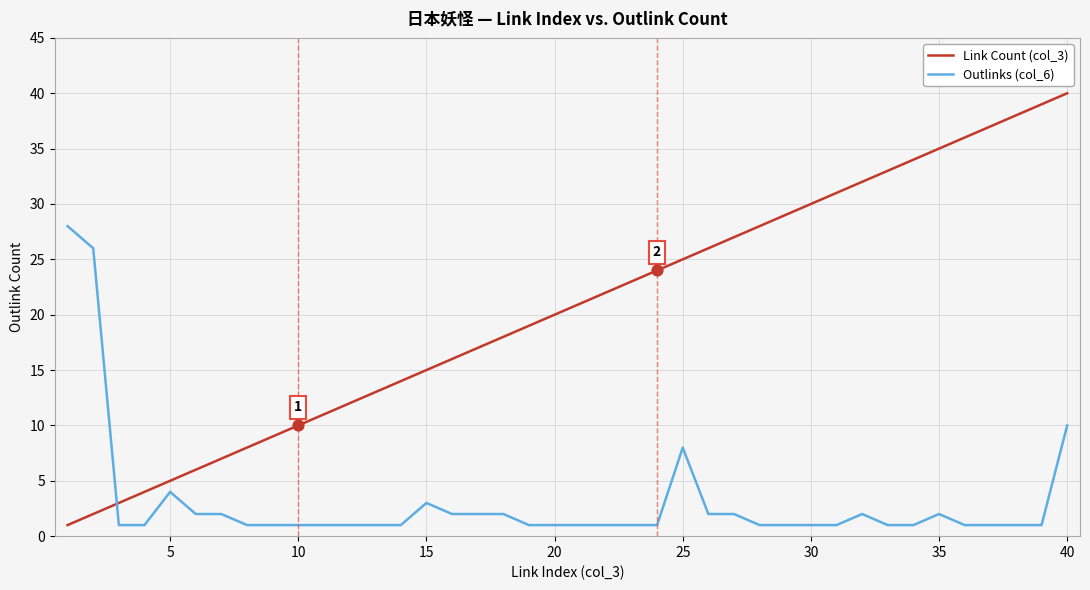

What are all the series names shown in the legend?

Link Count (col_3), Outlinks (col_6)